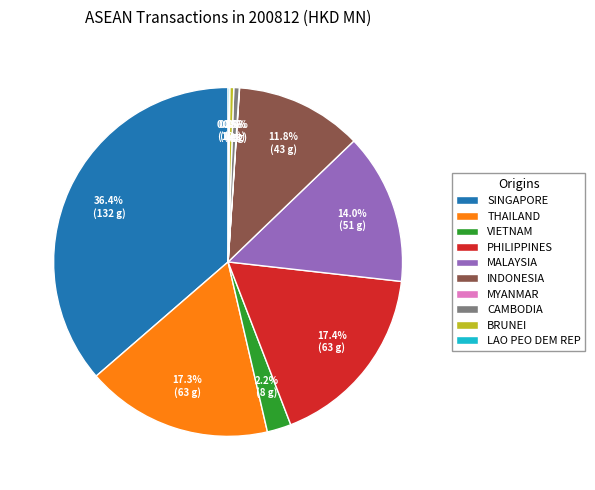

Is there a majority slice in this chart?

No